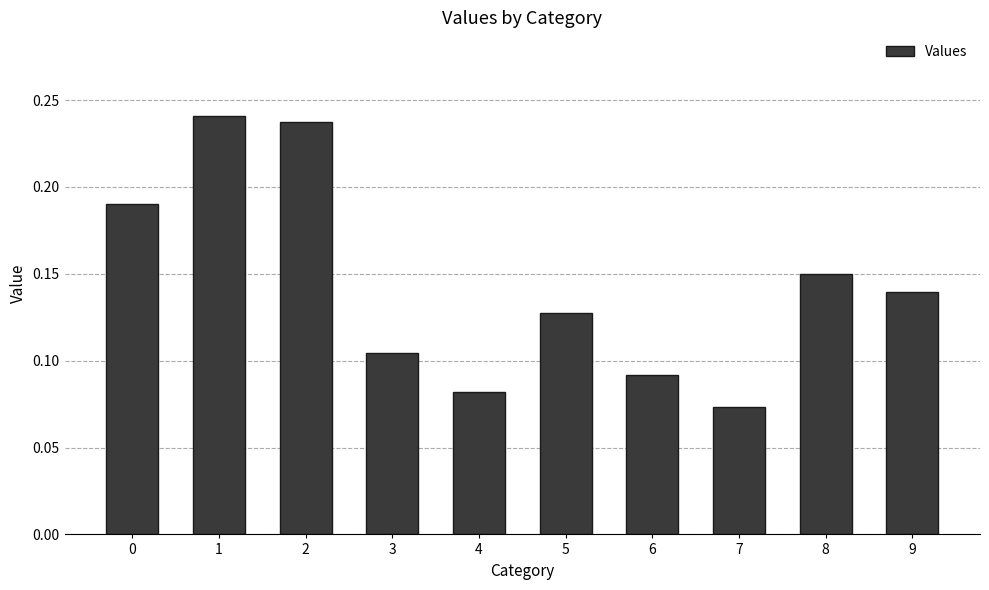

How many bars are there in total?

10